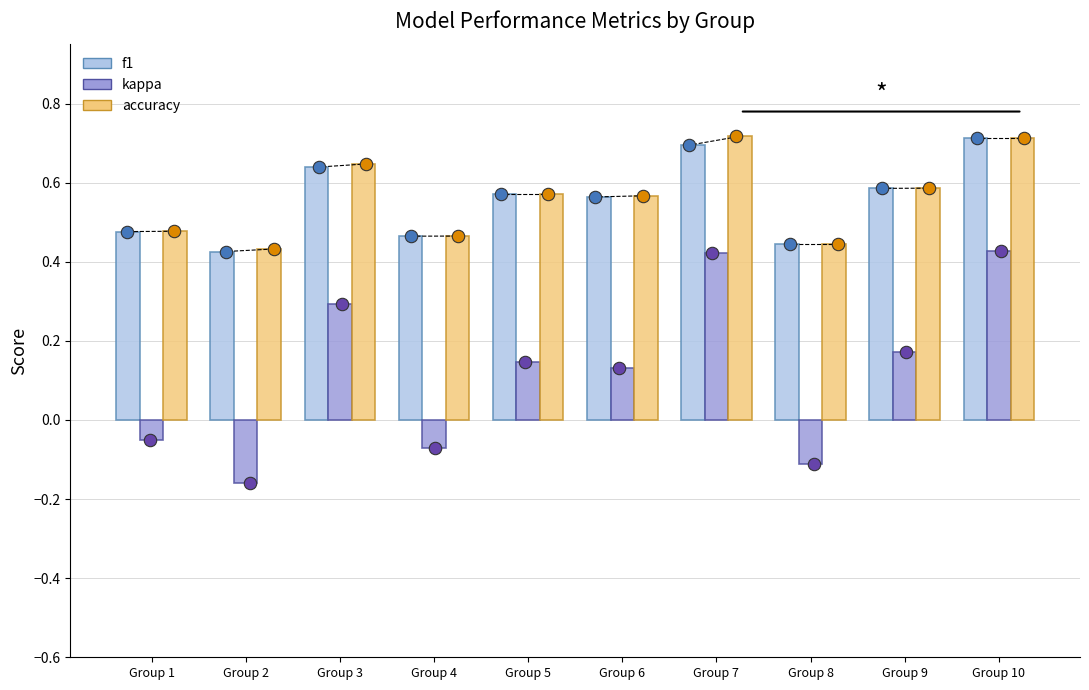

At how many categories does at least one series exceed 0?

10